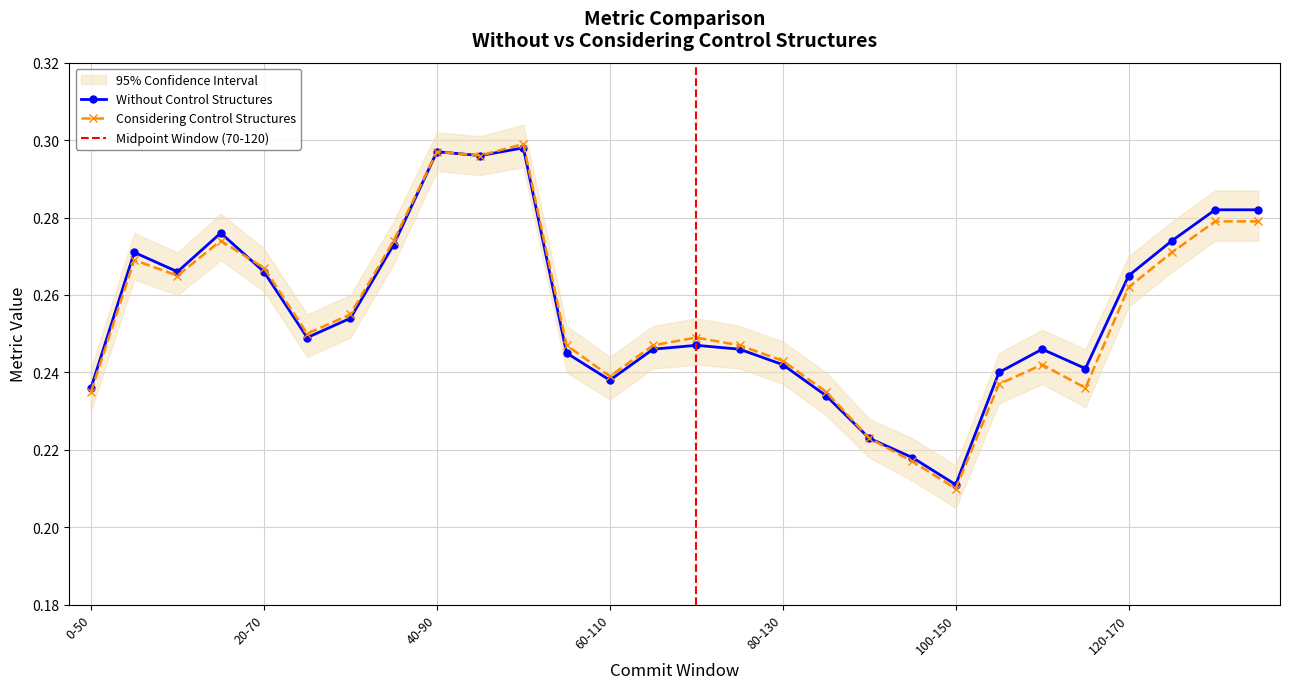

What is the highest value of the Considering Control Structures series?

0.3